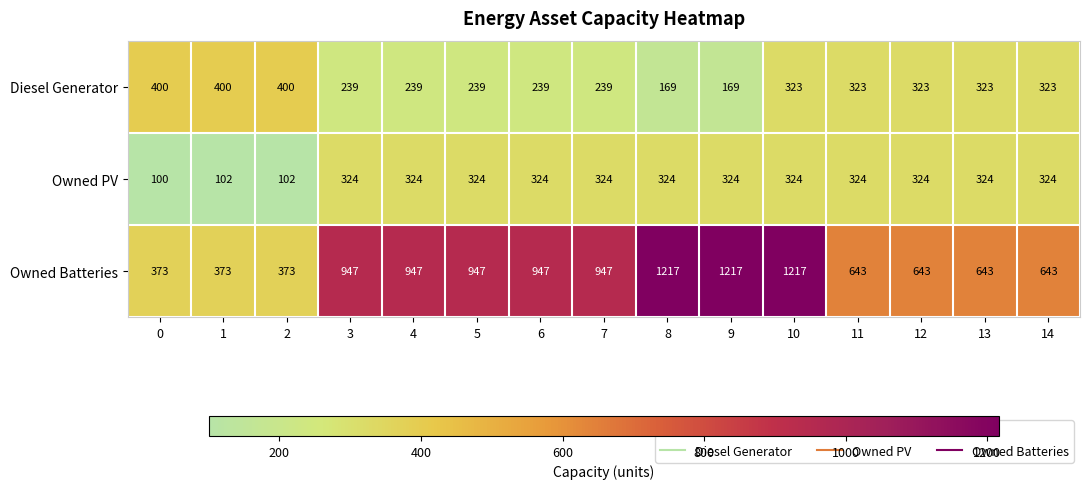

Which series has the widest spread of values?

Owned Batteries